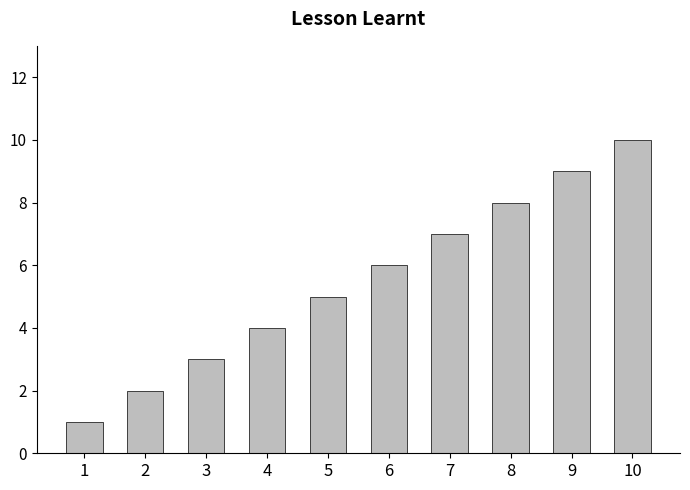

Reading right to left, transcribe all the data shown in this chart.

10=10	9=9	8=8	7=7	6=6	5=5	4=4	3=3	2=2	1=1